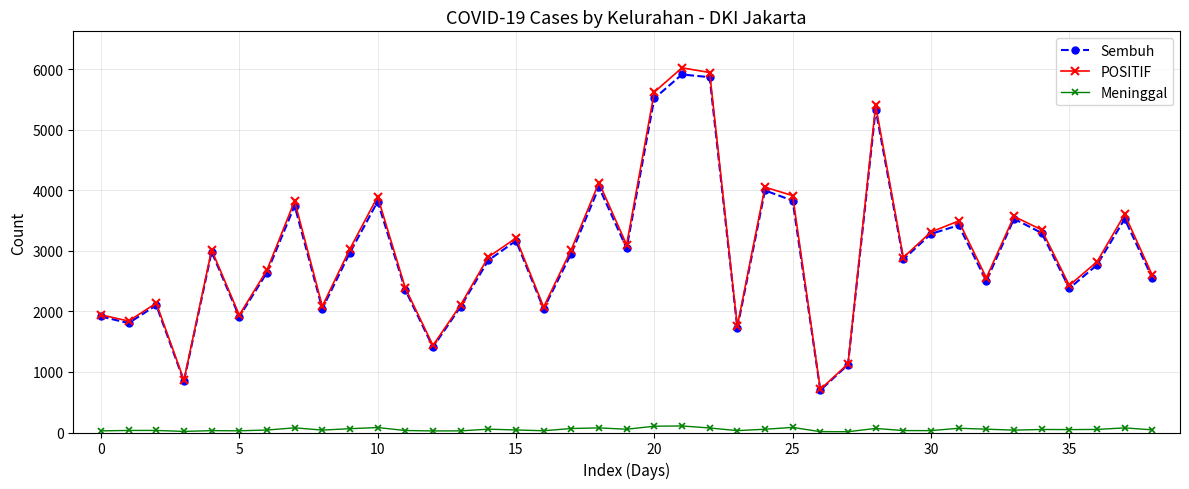

What is the lowest value of the POSITIF series?

712